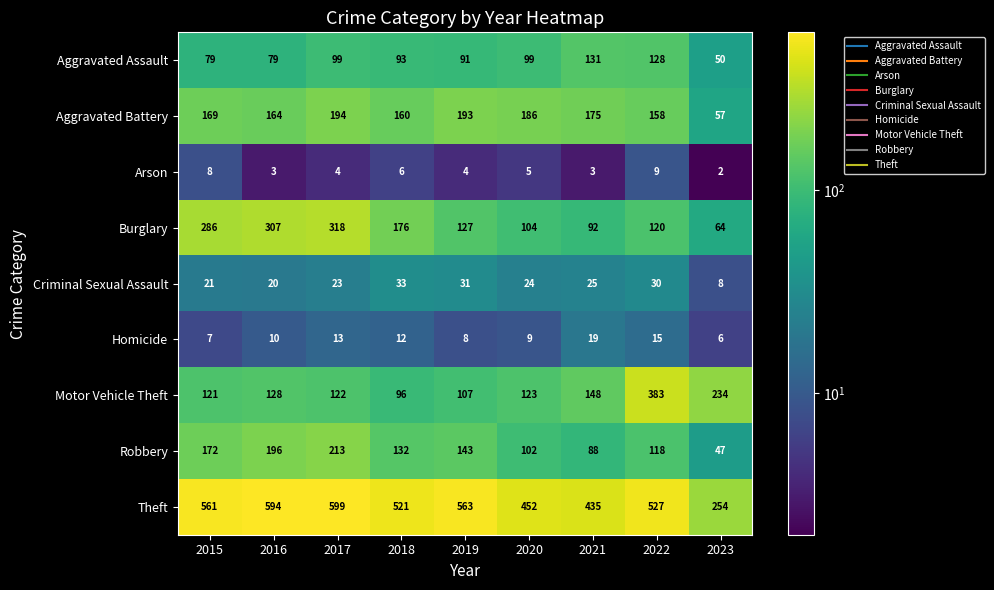

Which series has the largest range (max minus min)?

Theft